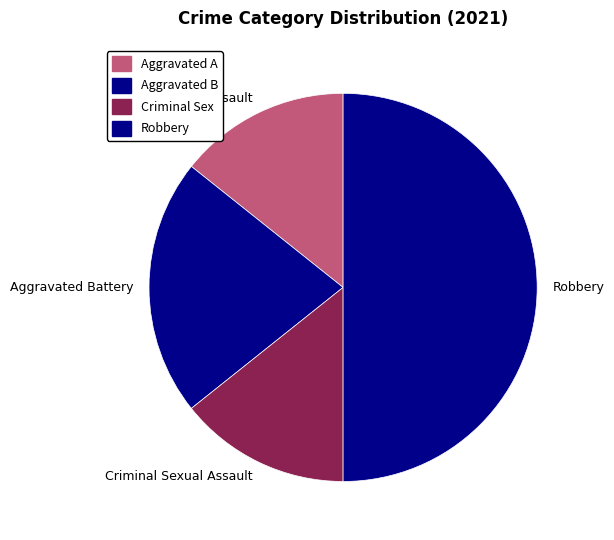

Which category has the biggest portion of the pie?

Robbery